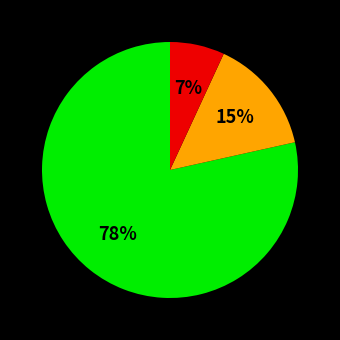

Is there a majority slice in this chart?

Yes